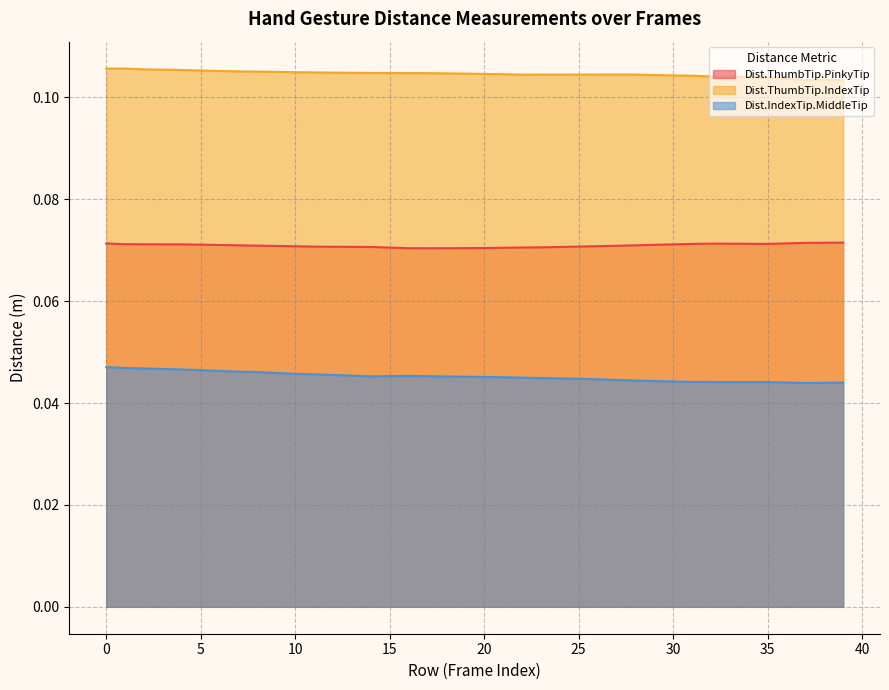

True or false: Dist.ThumbTip.PinkyTip and Dist.ThumbTip.IndexTip cross at least once.

False